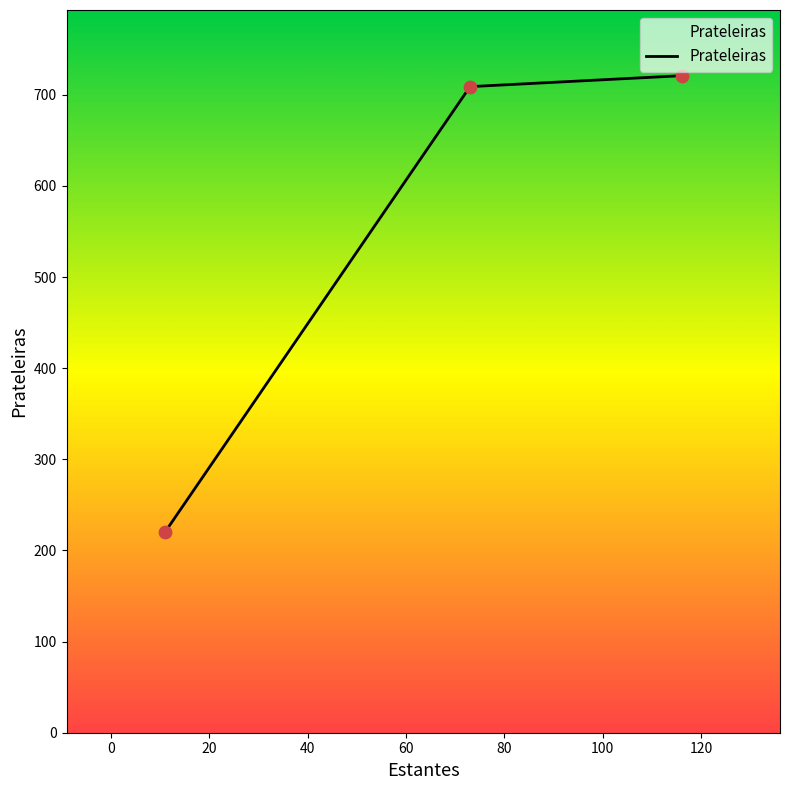

What is the maximum value shown in the chart?

721